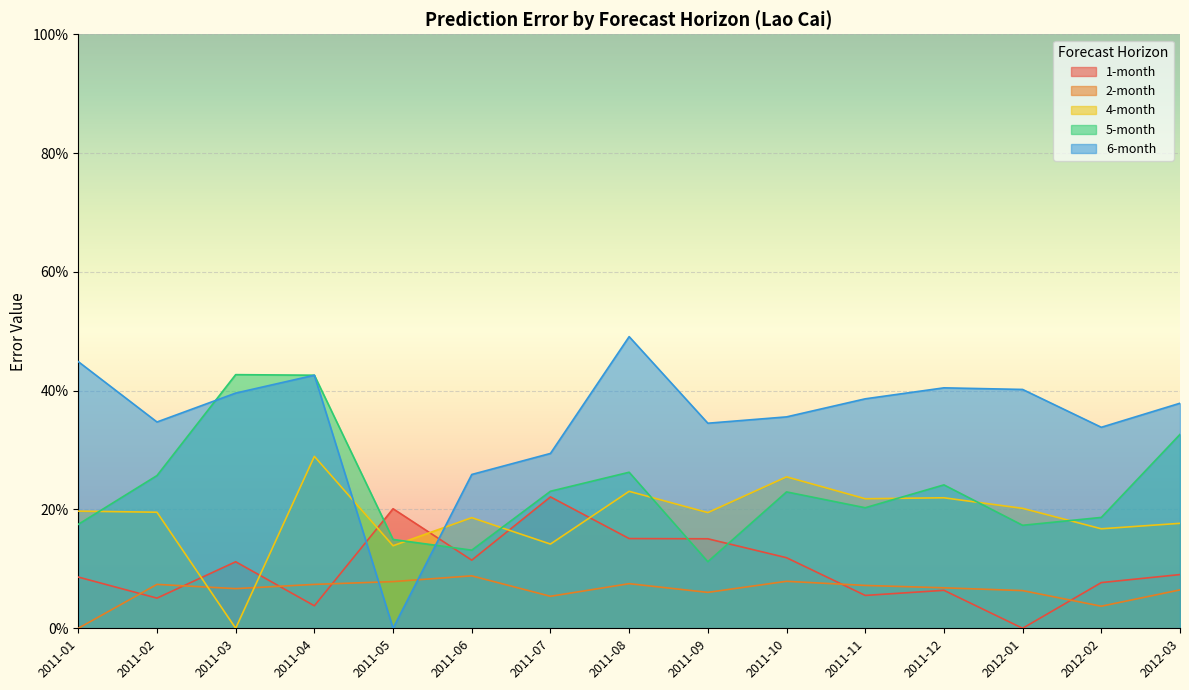

What is the sum of all 6-month values?

5.3